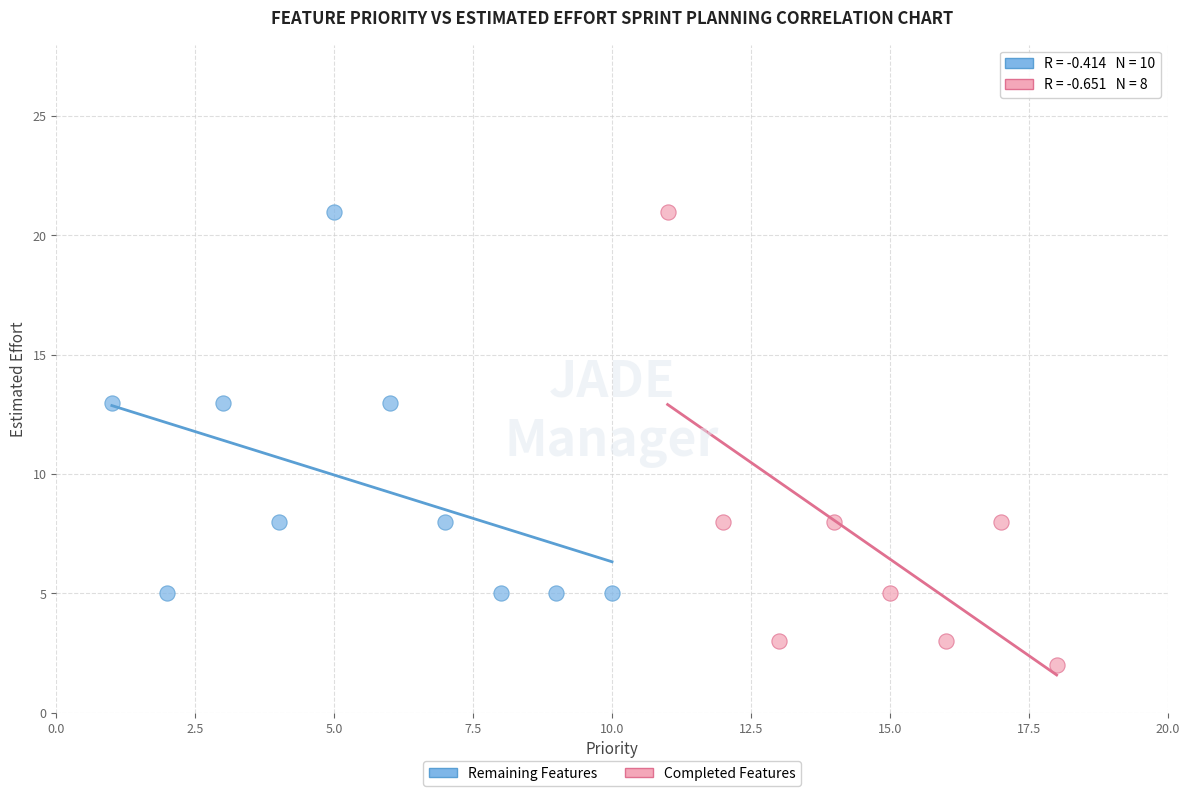

Which series reaches the minimum Y coordinate?

Completed Features